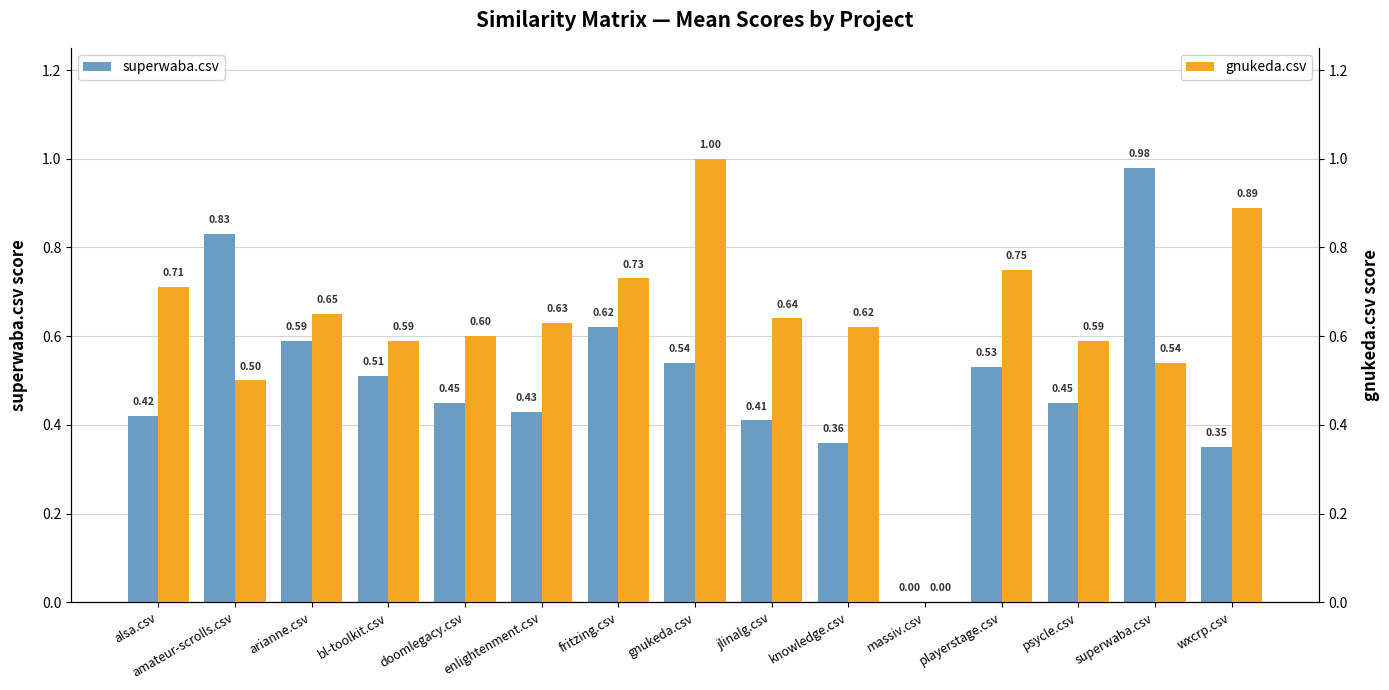

What is the label of the 11th bar from the left?

massiv.csv